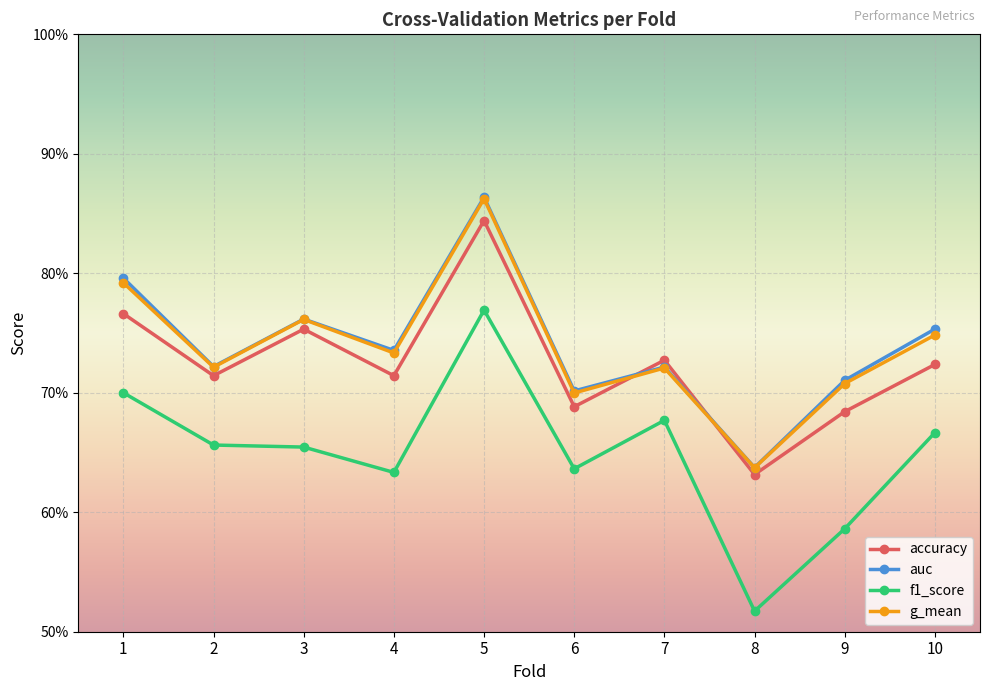

Is the value of auc at 4 greater than the value of accuracy at 5?

No